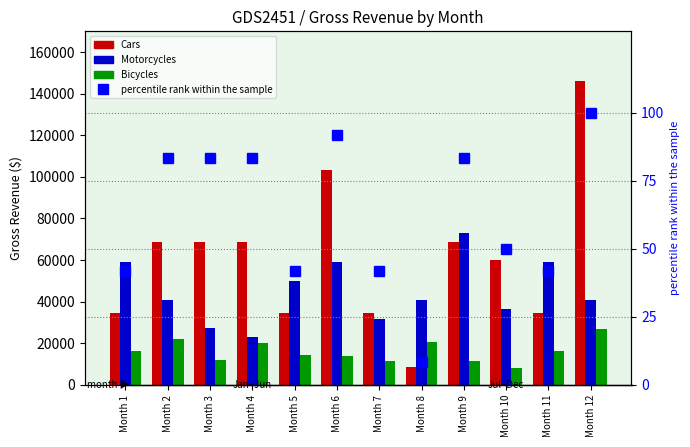

True or false: percentile rank within the sample has a value of 91.7 at Month 6.

True